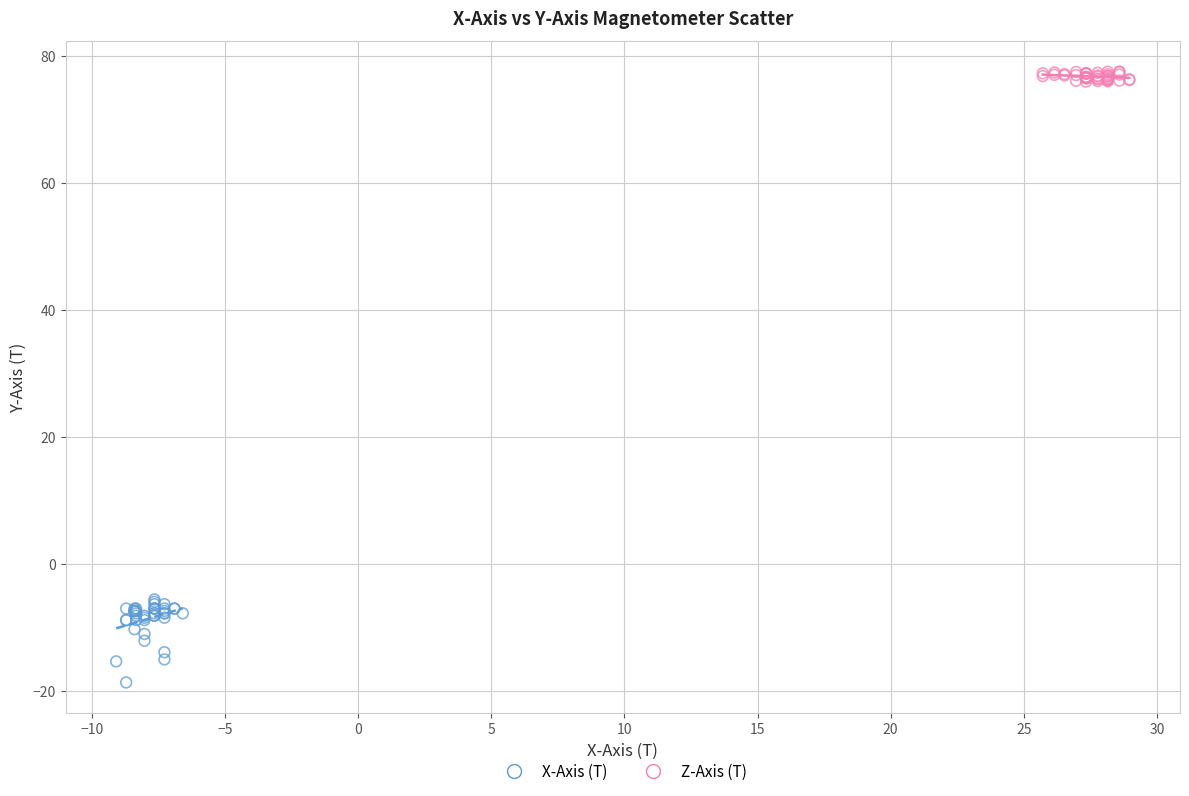

Which series has the largest Y range (max minus min)?

X-Axis (T)